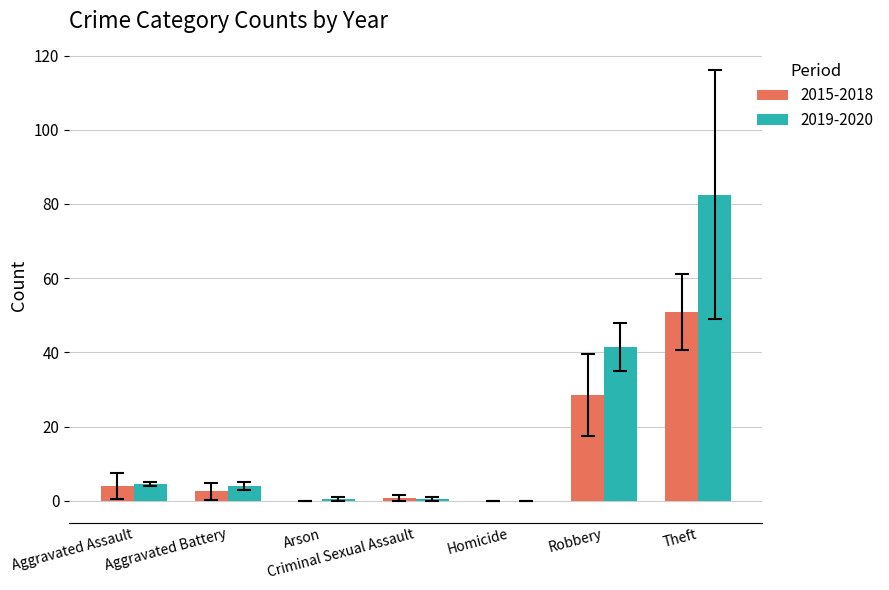

Which series changed the most between Homicide and Theft?

2019-2020